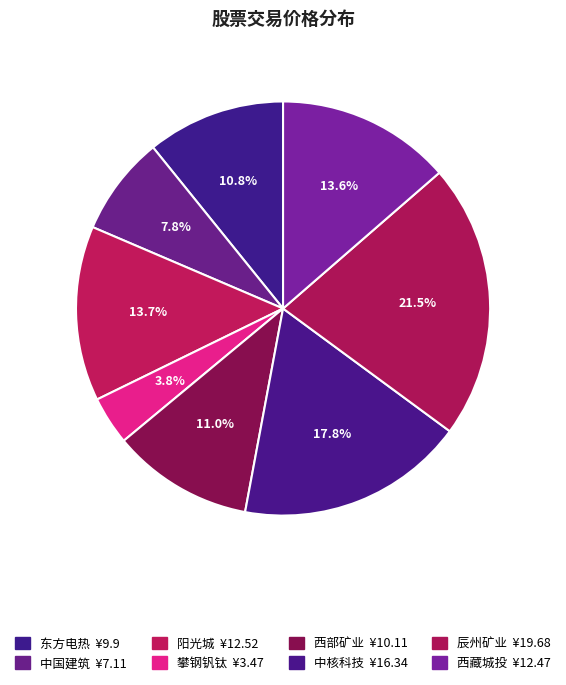

To the nearest percent, what portion does 辰州矿业 represent?

21%